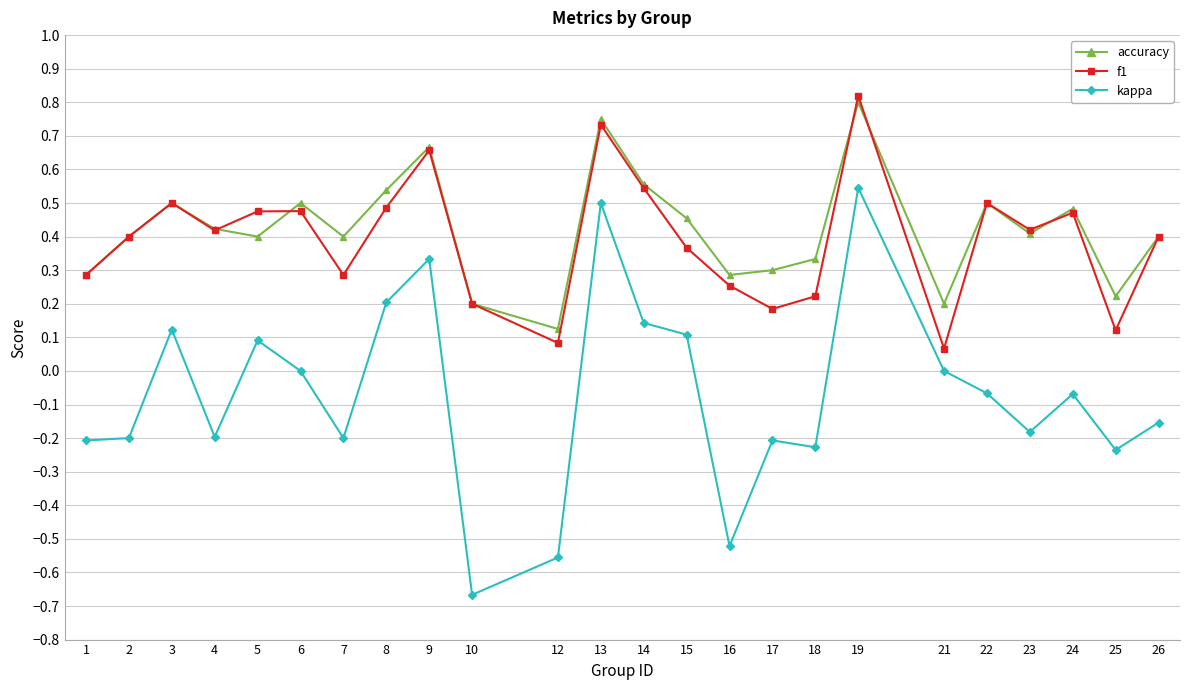

How many lines are shown in the chart?

3